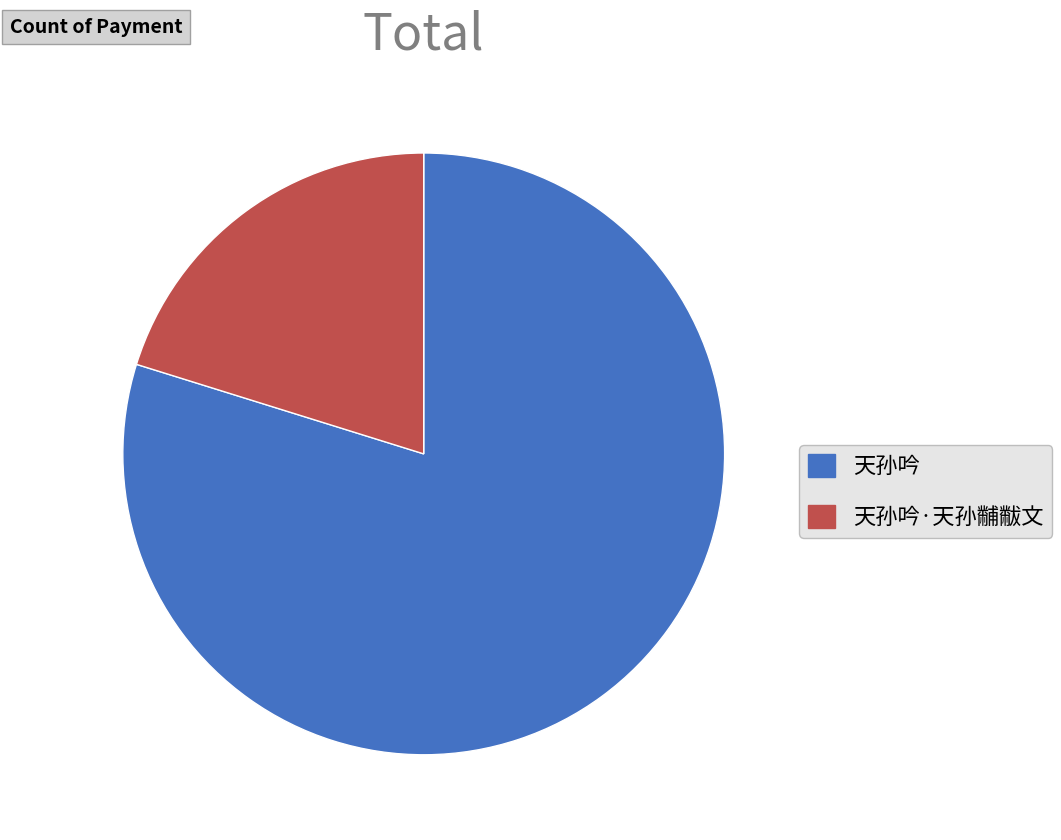

What is the smallest slice in the pie chart?

天孙吟·天孙黼黻文